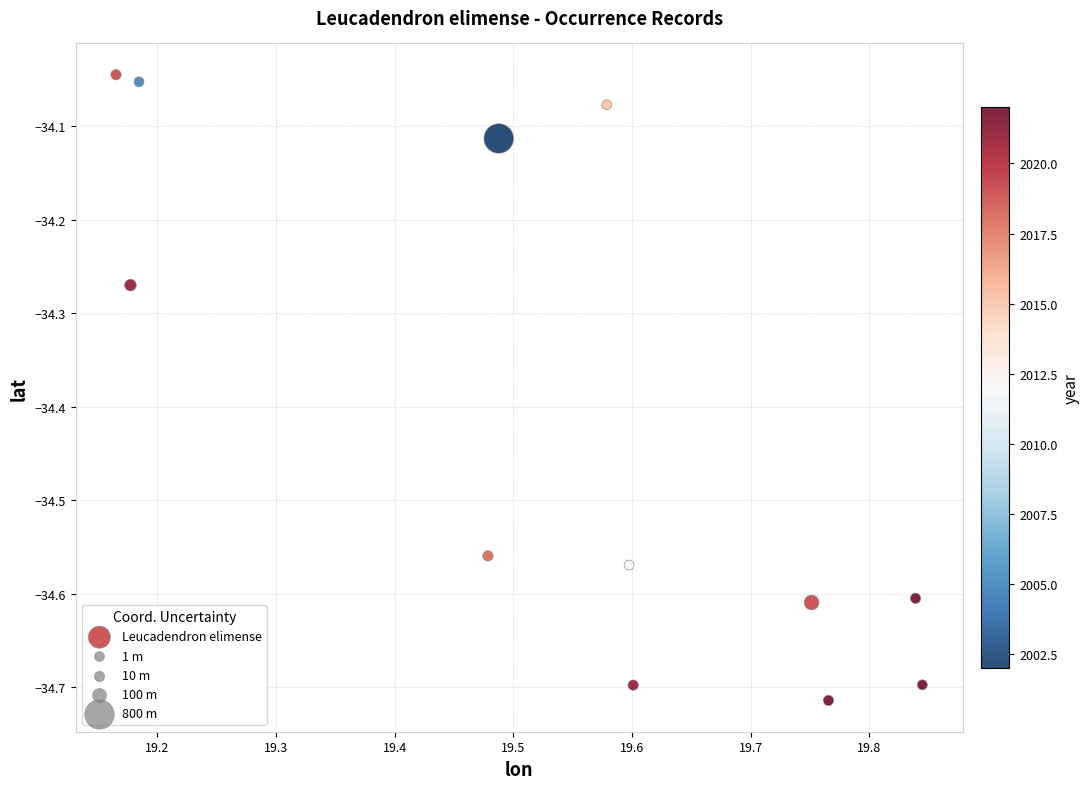

What is the range of Y values (max minus min)?

0.7